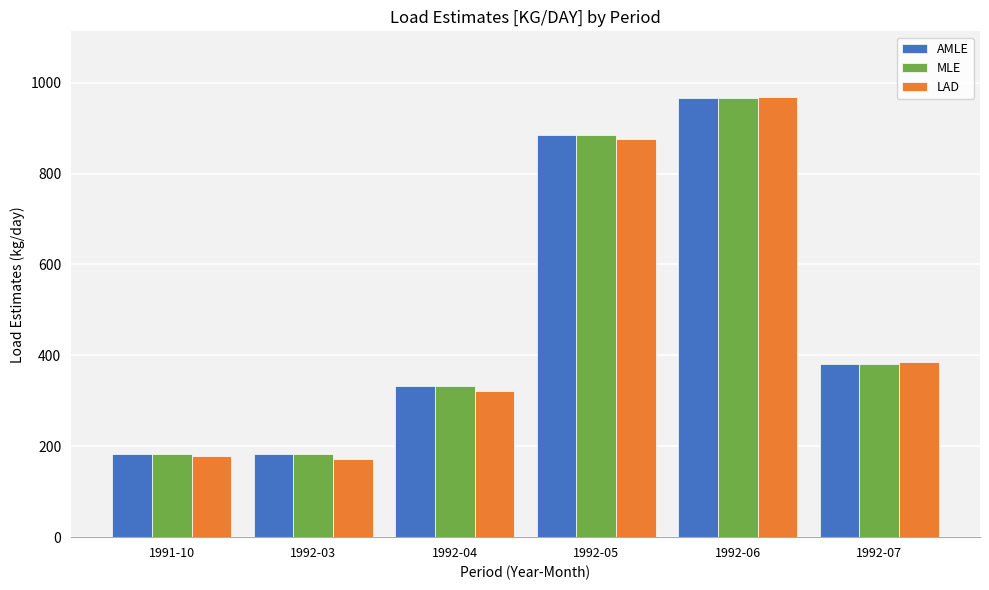

How many bars are there in total?

18